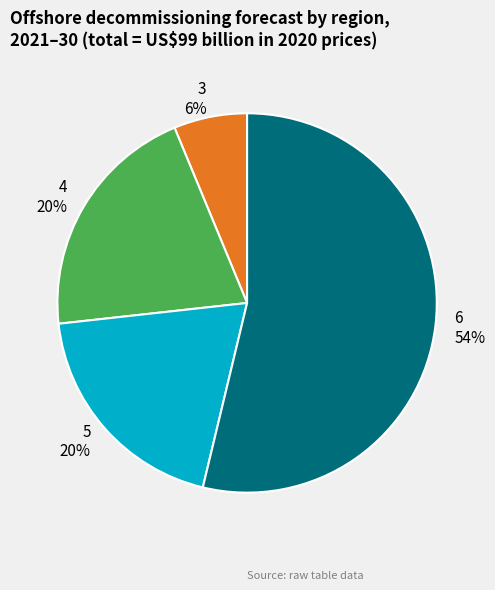

How many segments does this pie chart have?

4